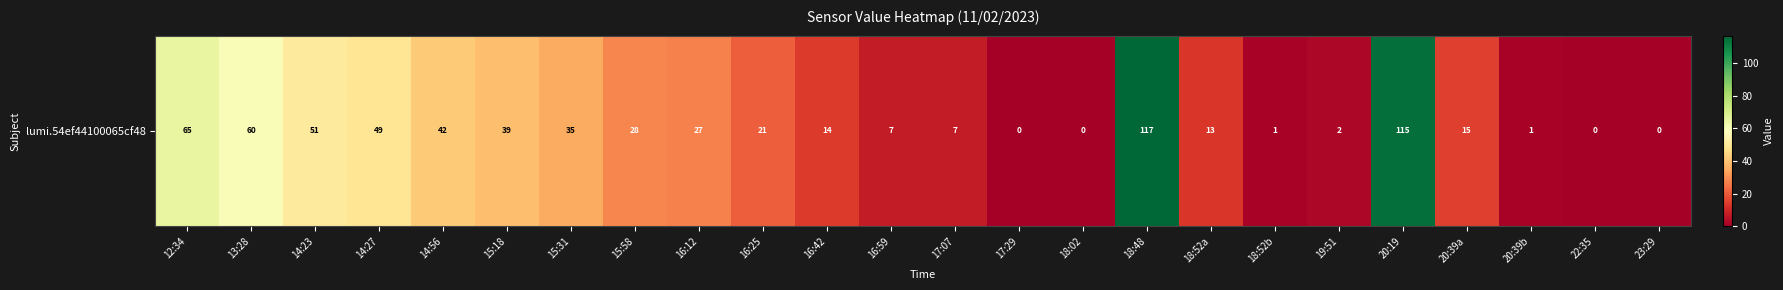

Reading left to right, transcribe all the data shown in this chart.

65	60	51	49	42	39	35	28	27	21	14	7	7	0	0	117	13	1	2	115	15	1	0	0